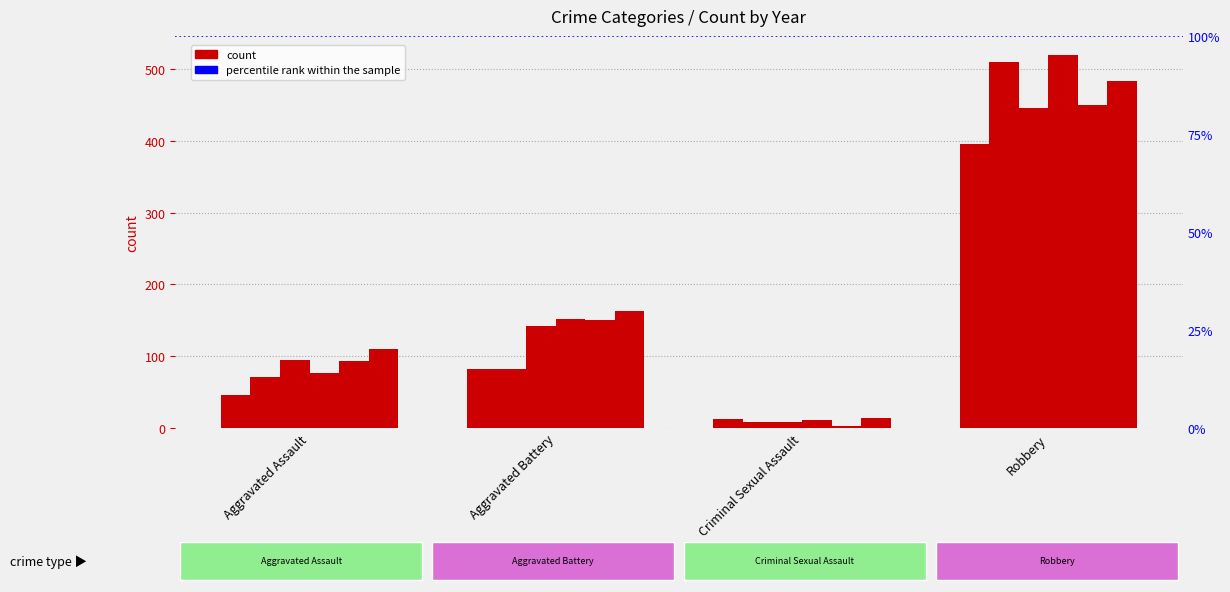

Reading right to left, transcribe all the data shown in this chart.

2015: 395	12	82	46
2016: 510	8	82	71
2017: 446	8	142	95
2018: 520	11	152	77
2020: 450	3	150	94
2021: 484	14	163	110